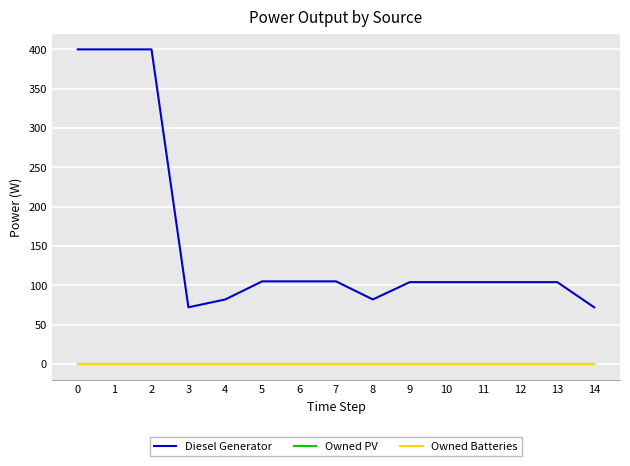

Does the chart display data point markers on the line(s)?

No